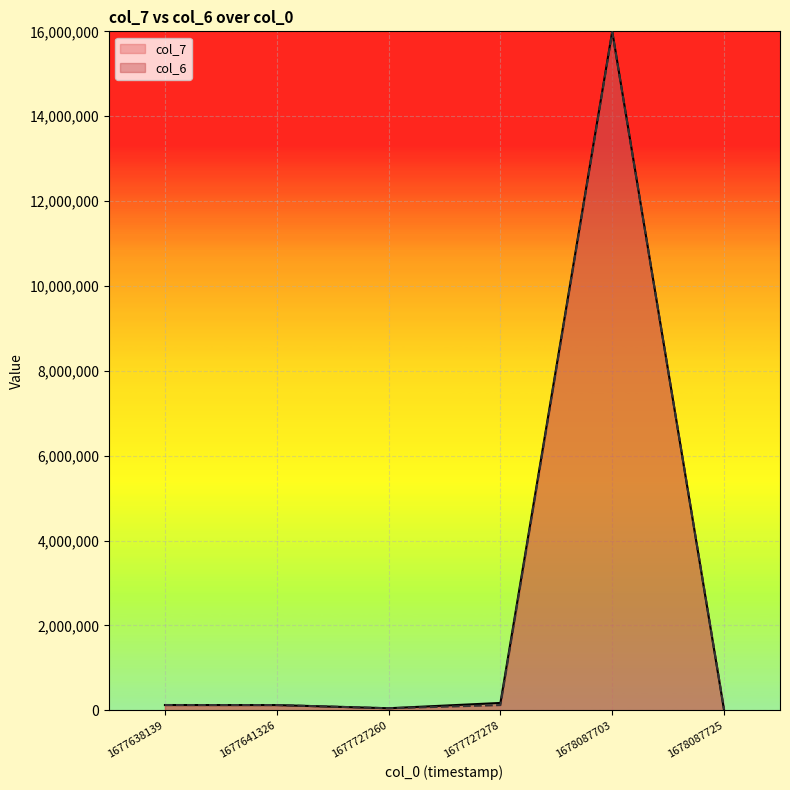

The value of col_6 at 1678087703 is 6152410. True or false?

False